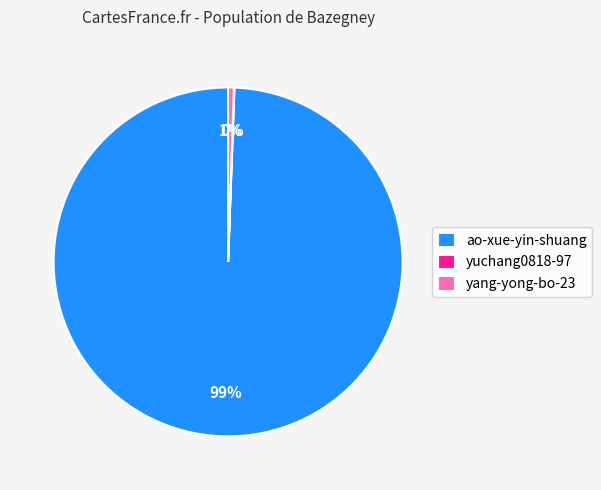

Between ao-xue-yin-shuang and yang-yong-bo-23, which is larger?

ao-xue-yin-shuang